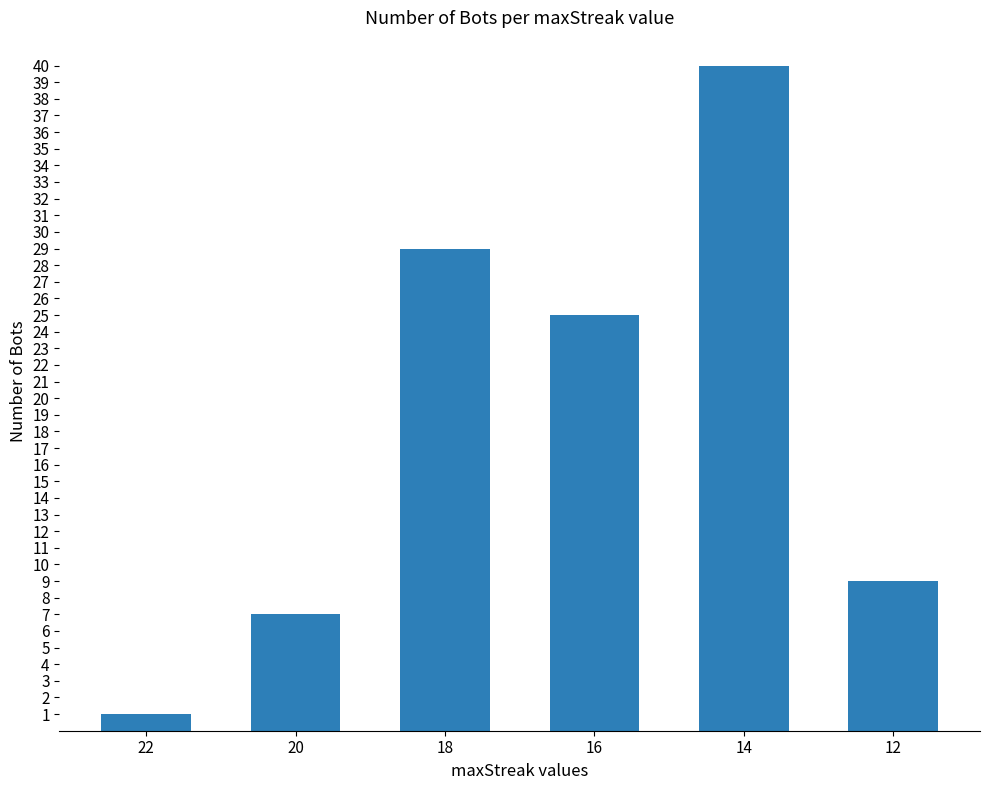

List the labels in order of value, smallest first.

22, 20, 12, 16, 18, 14